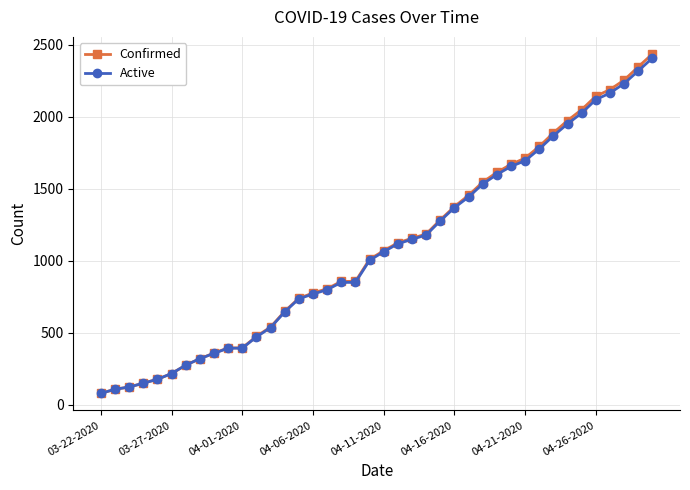

Which series has the widest spread of values?

Confirmed